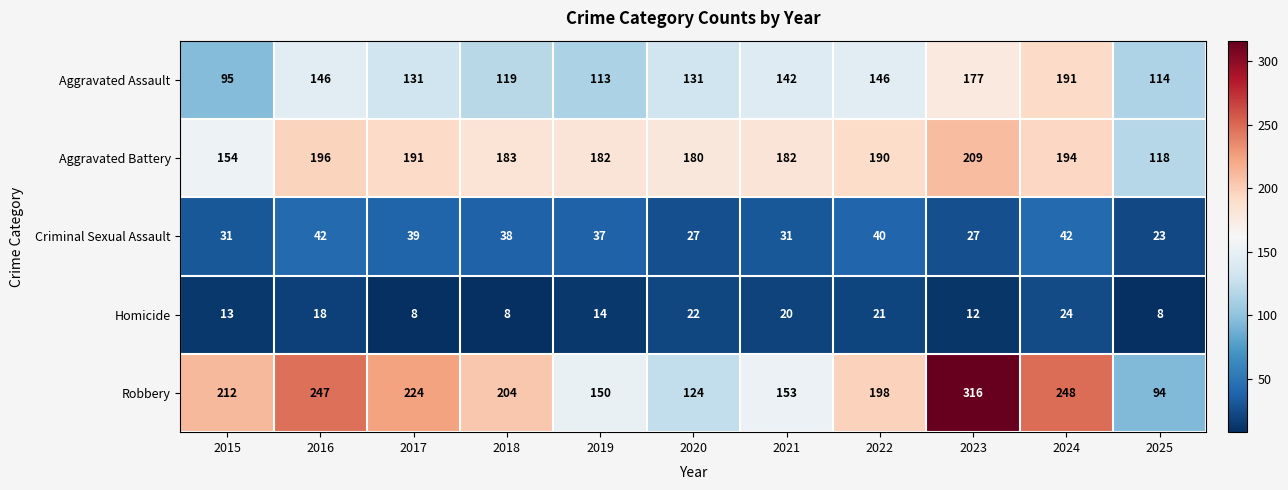

The value of Aggravated Assault at 2021 is 142. True or false?

True